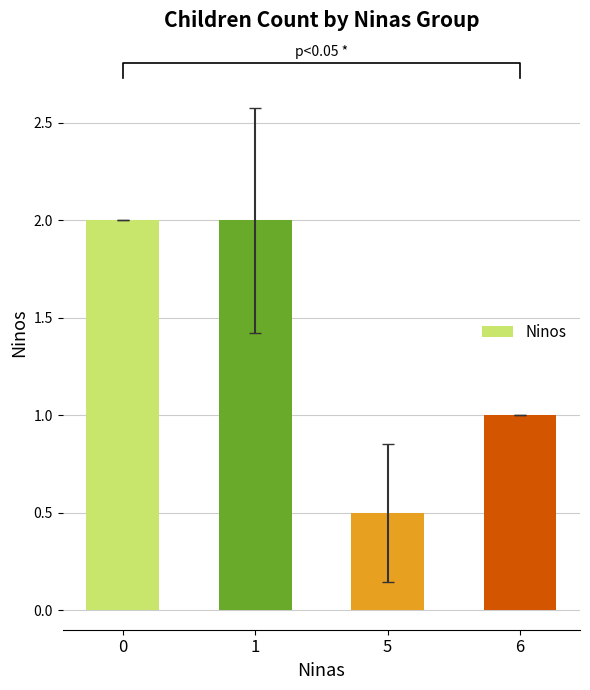

Rank the categories by value from lowest to highest.

5, 6, 0, 1